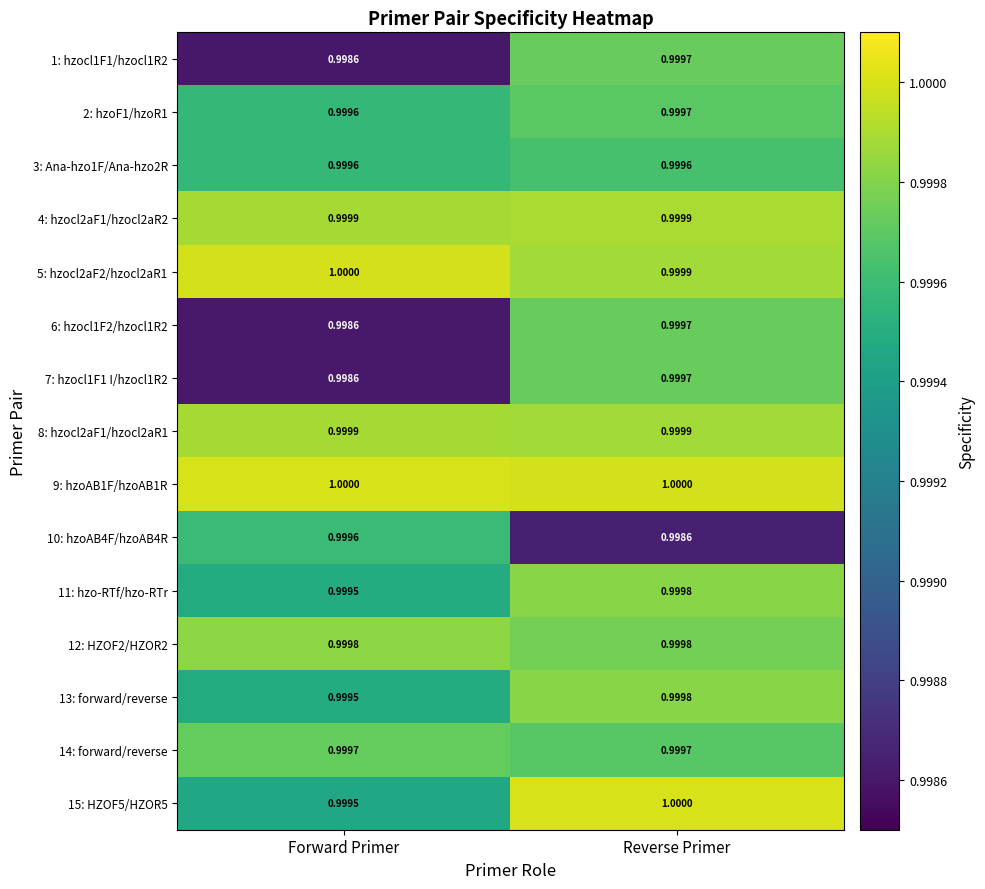

Is the value of 9: hzoAB1F/hzoAB1R at Reverse Primer greater than the value of 2: hzoF1/hzoR1 at Forward Primer?

Yes